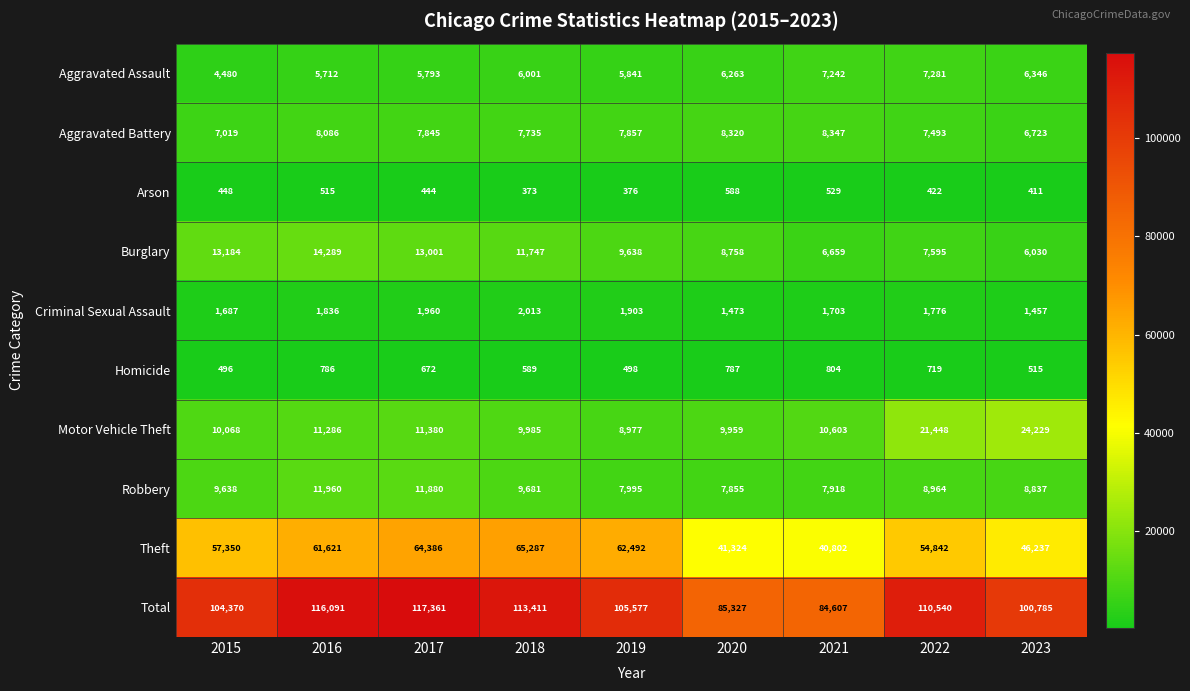

Is it true that Burglary equals 13537 at 2020?

False